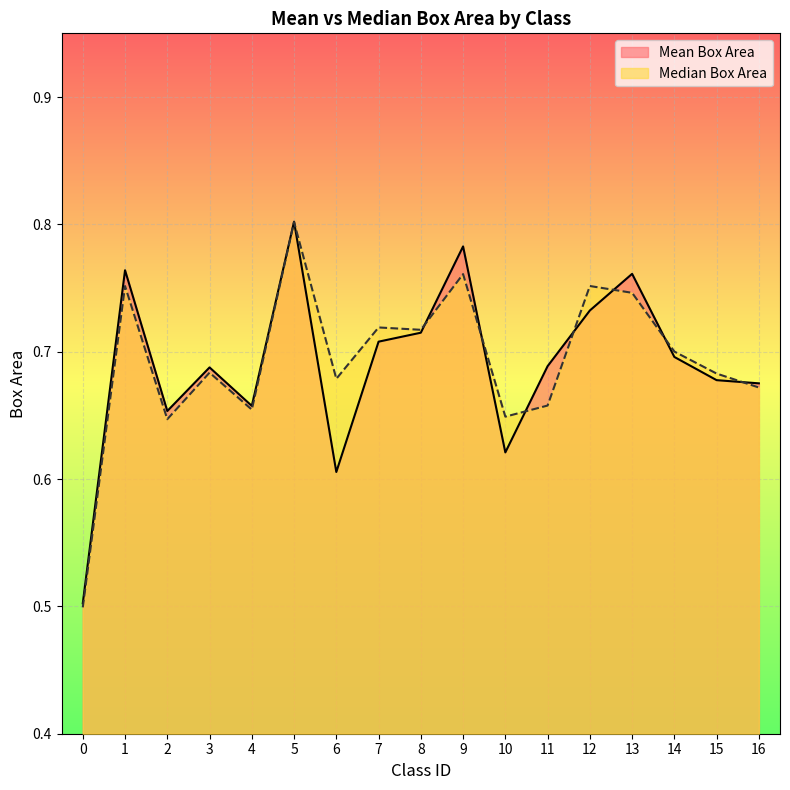

Which has a higher value, 11 or 3?

11